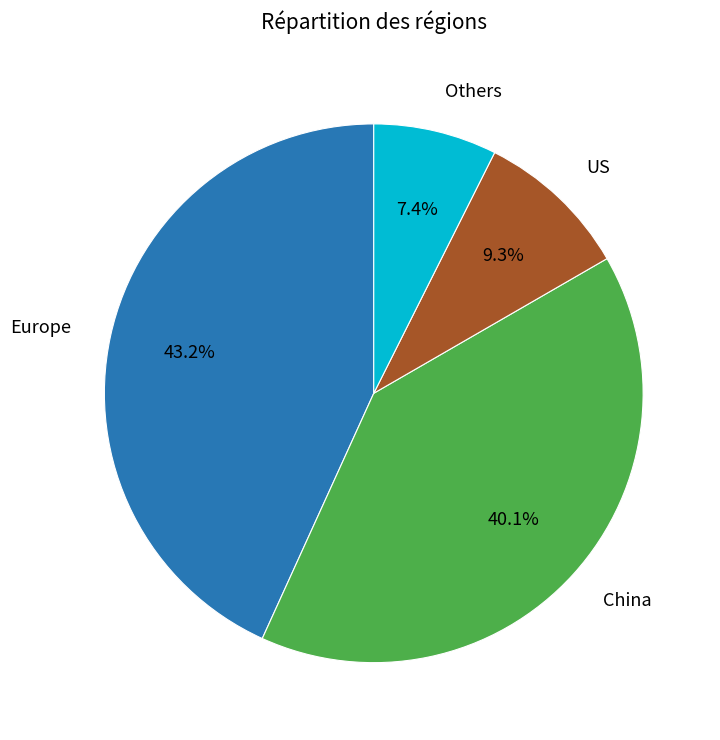

Is there a majority slice in this chart?

No